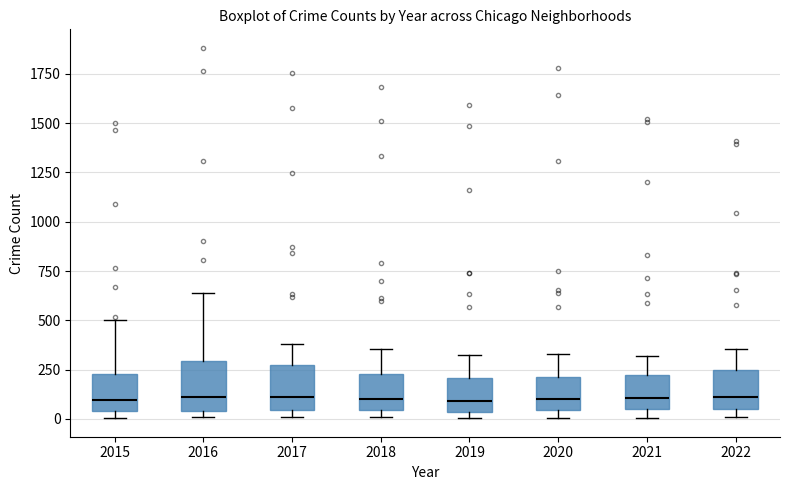

Where does the upper whisker of the box at x = 2021 end on the y-axis? The values are not printed on the chart, so give them approximately, as read against the axis.

300